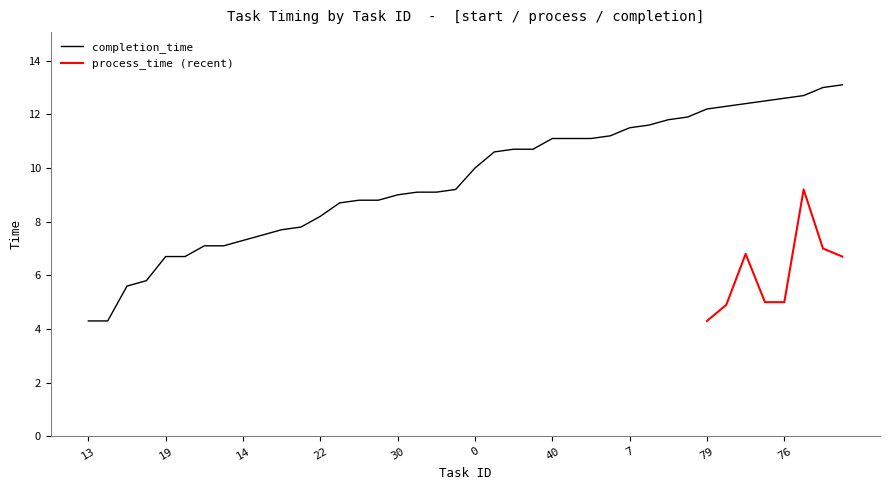

Which series has the largest total across all categories?

completion_time